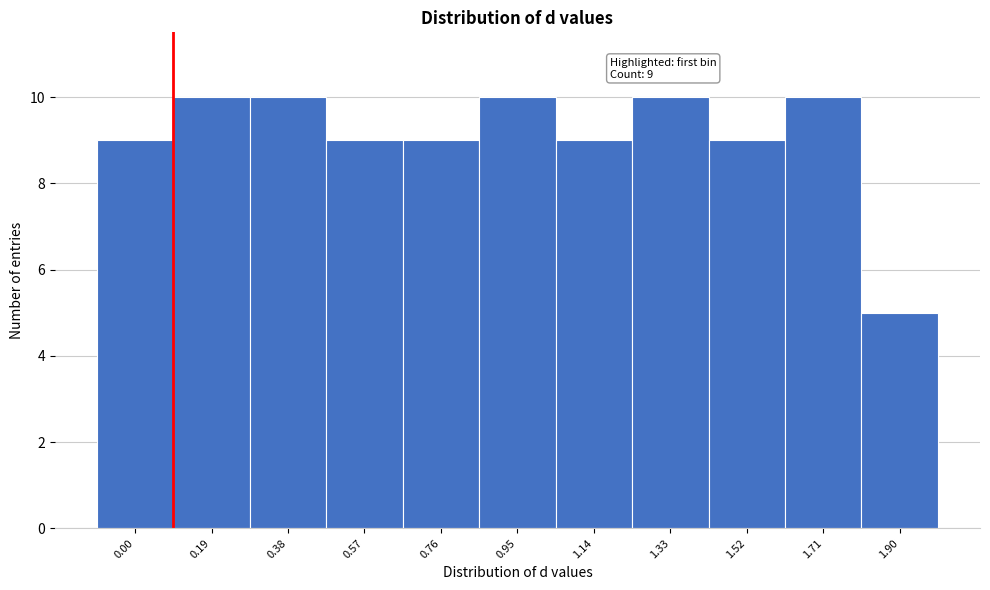

Reading right to left, extract all data points from this chart.

5	10	9	10	9	10	9	9	10	10	9